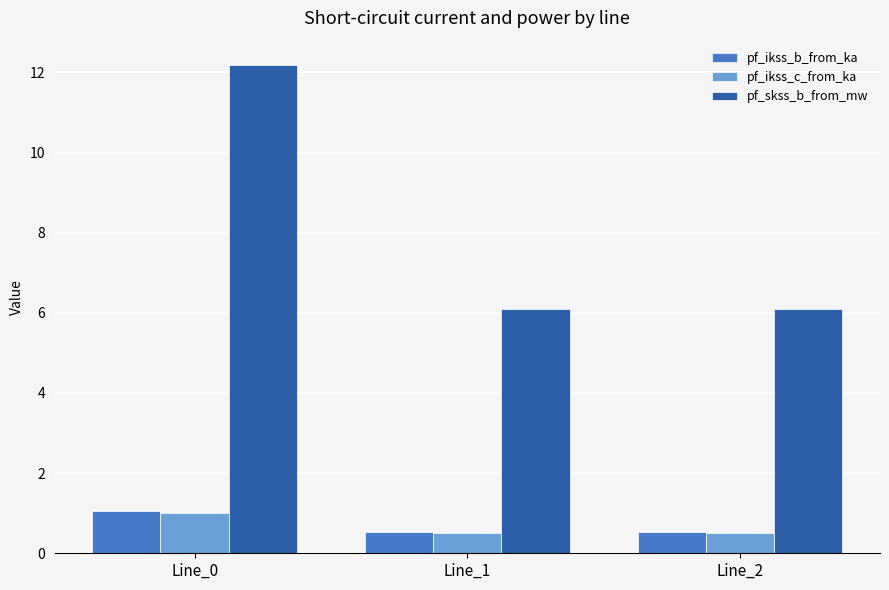

At which category is the sum across all series the highest?

Line_0